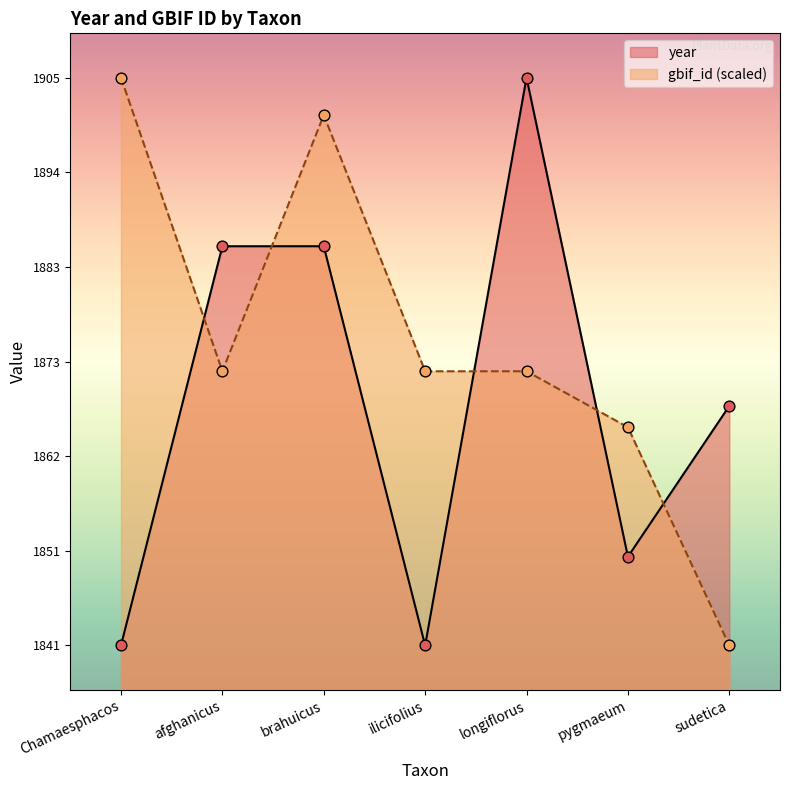

Which series has the widest spread of Y values?

year